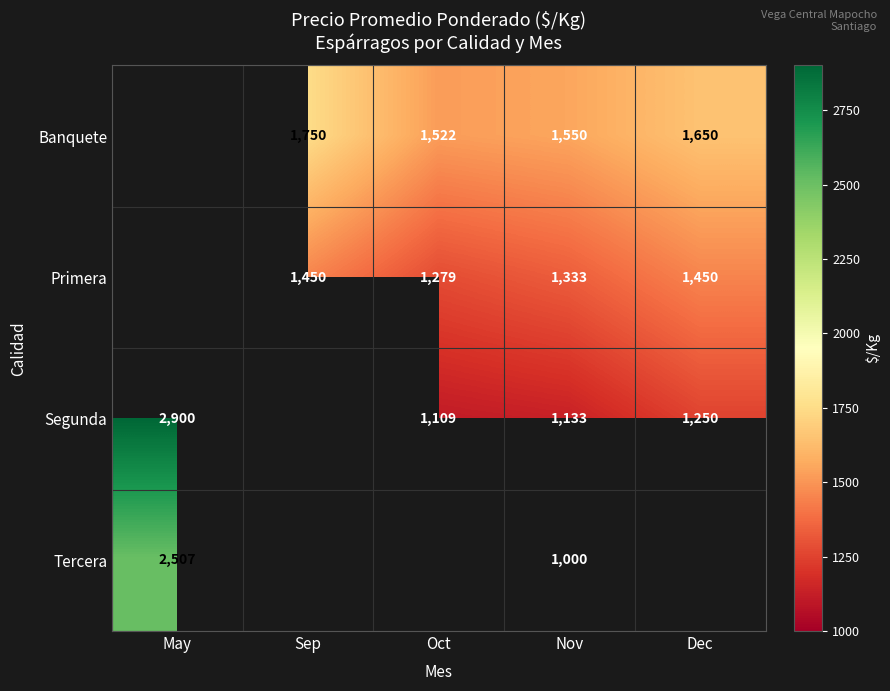

Is it true that Segunda equals 1928 at May?

False